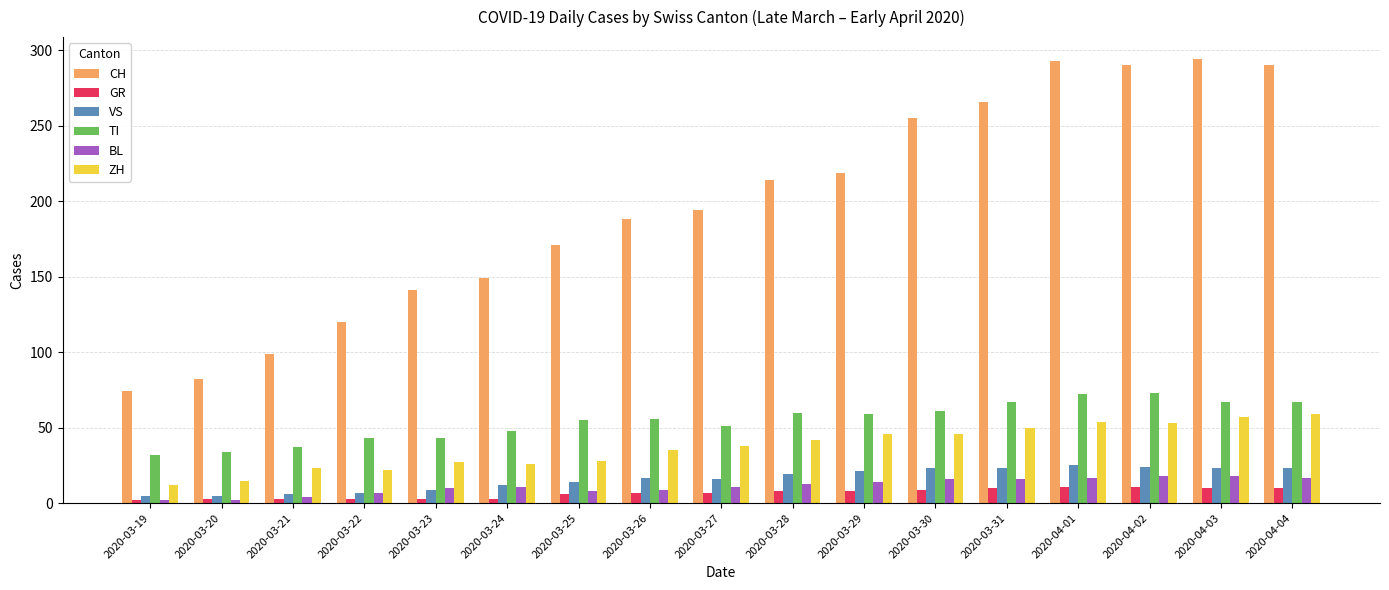

Which series changed the most between 2020-03-20 and 2020-03-25?

CH